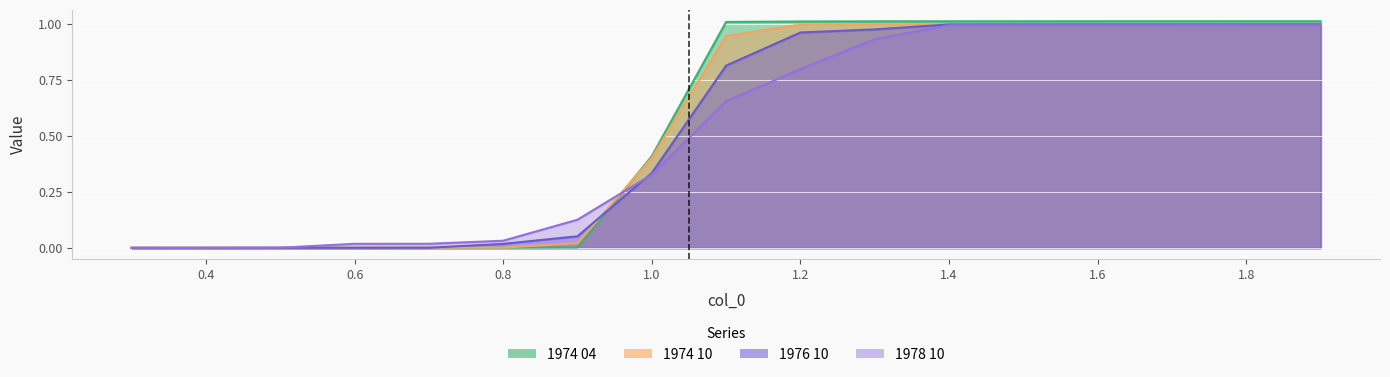

True or false: 1974 04 has more than 1 points higher than both neighbors.

False